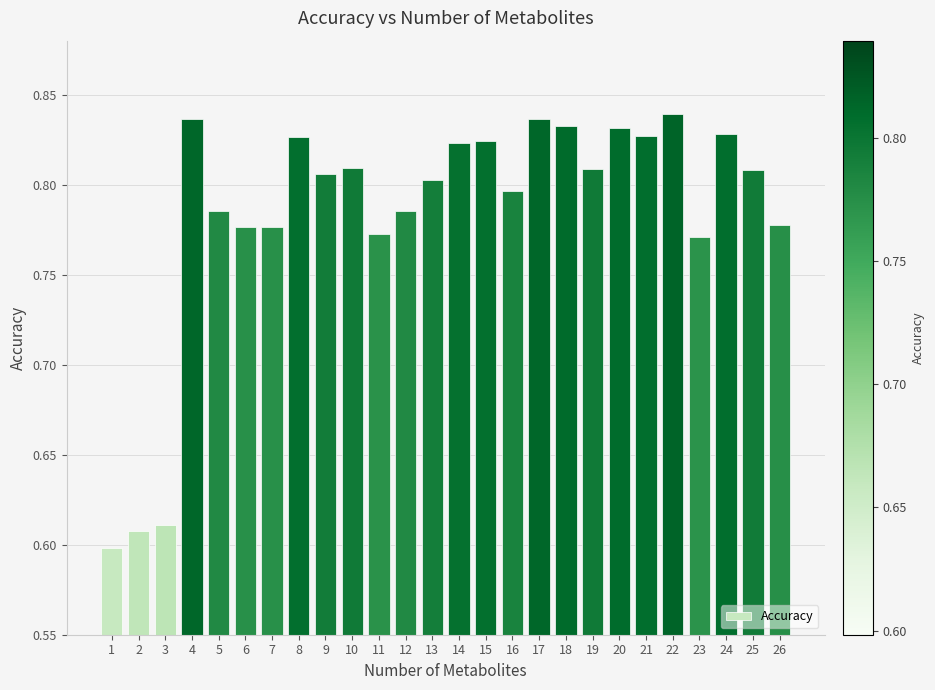

The chart shows a value of 0.8 at 10. True or false?

True